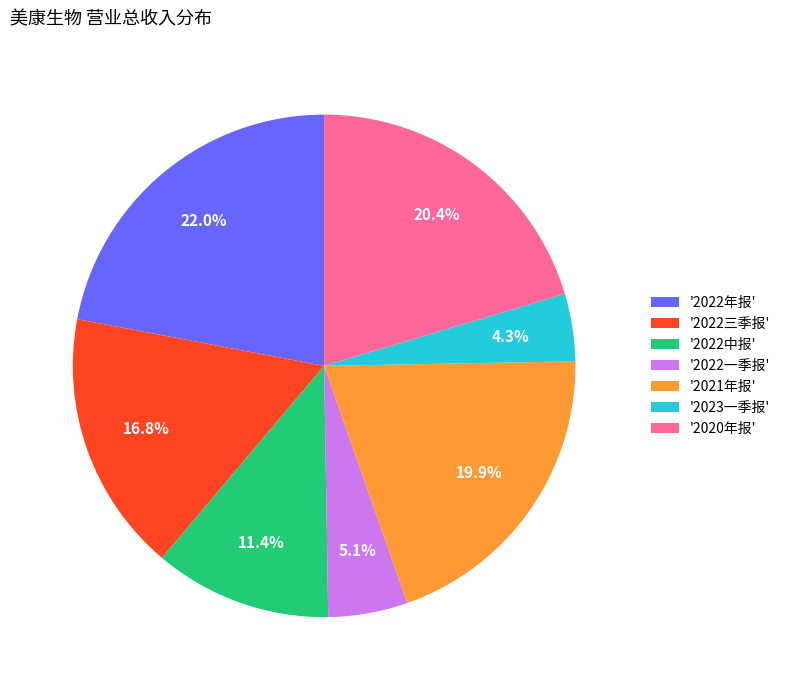

Between '2023一季报' and '2022一季报', which is larger?

'2022一季报'